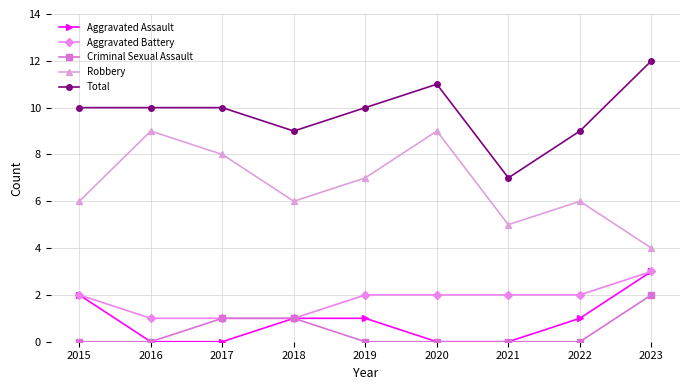

Is the value of Aggravated Battery at 2017 greater than the value of Robbery at 2016?

No